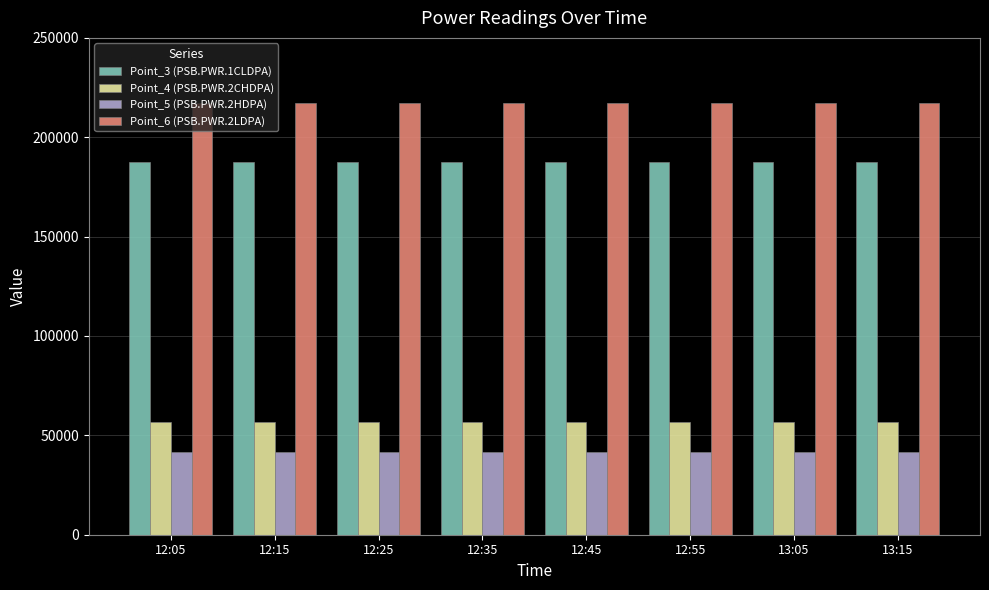

Is it true that Point_4 (PSB.PWR.2CHDPA) equals 56534 at 12:55?

True